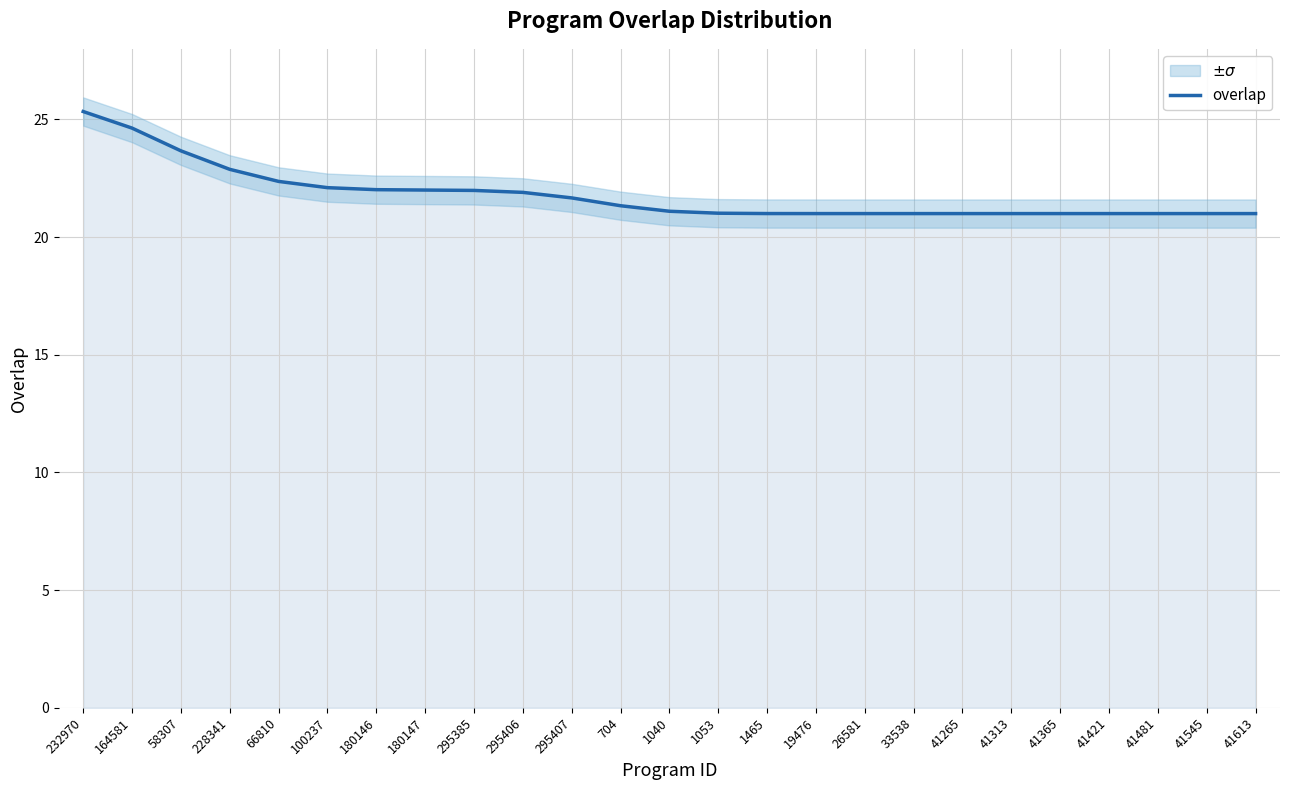

True or false: the data has more than 0 interior local peaks.

False